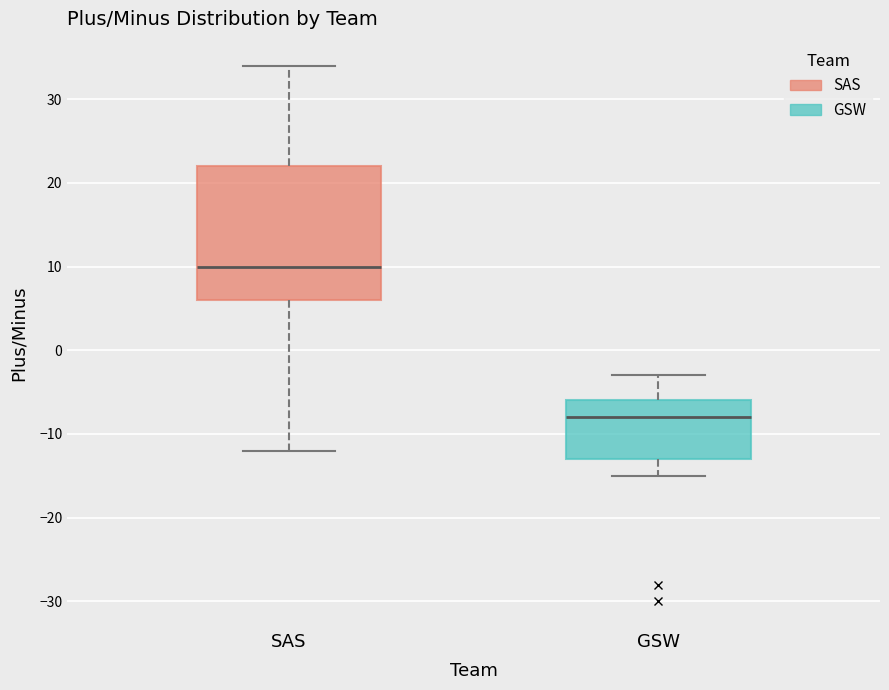

Reading left to right, read every box against the y-axis: the position of its median line, the range the box covers, and the ends of its whiskers. The values are not printed on the chart, so give them approximately, as read against the axis.

SAS: median 10, box 6 to 22, whiskers -12 to 34
GSW: median -8, box -13 to -6, whiskers -15 to -3